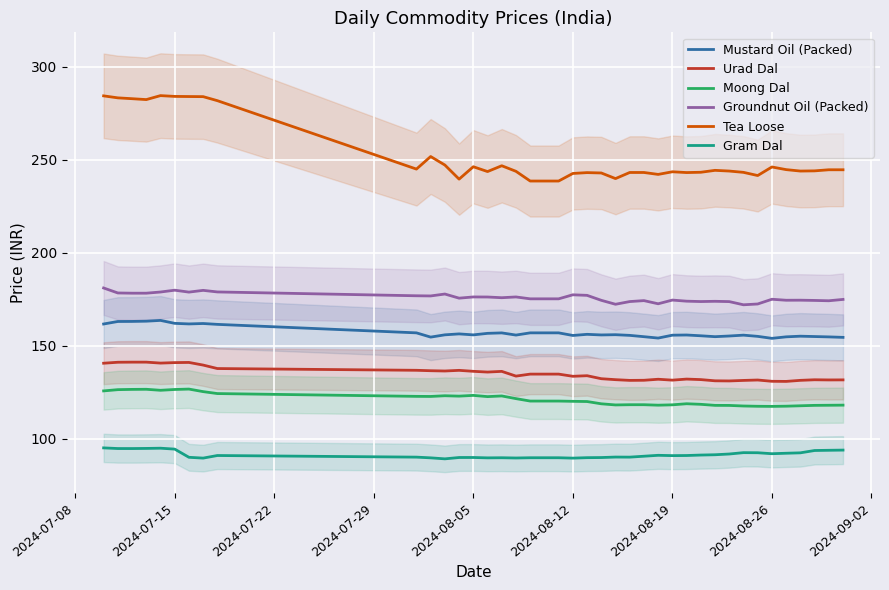

Is this an area chart (filled region under the line)?

No